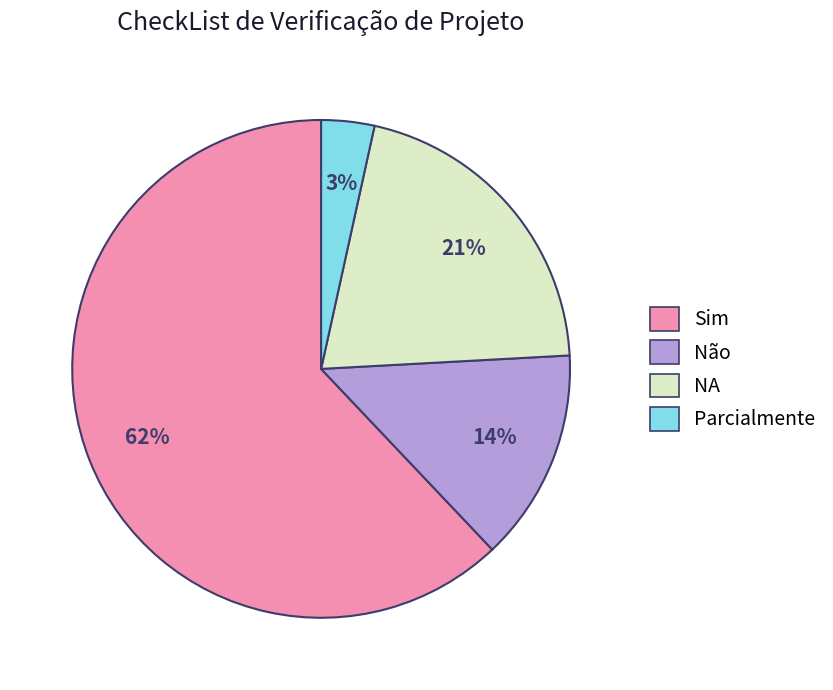

Which slice is the largest?

Sim